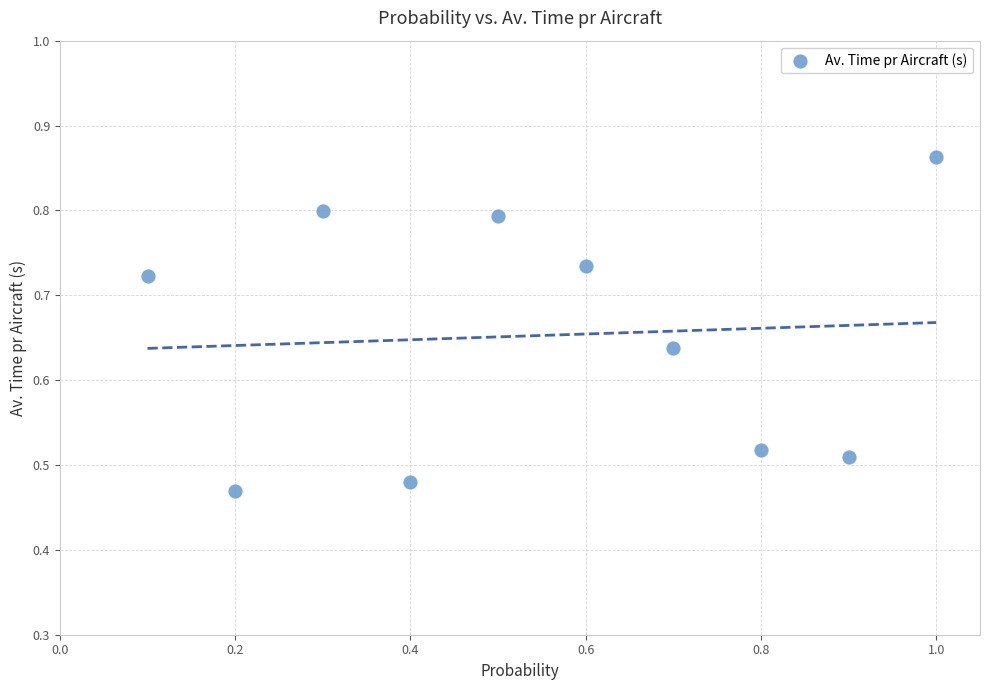

What is the range of Y values (max minus min)?

0.4